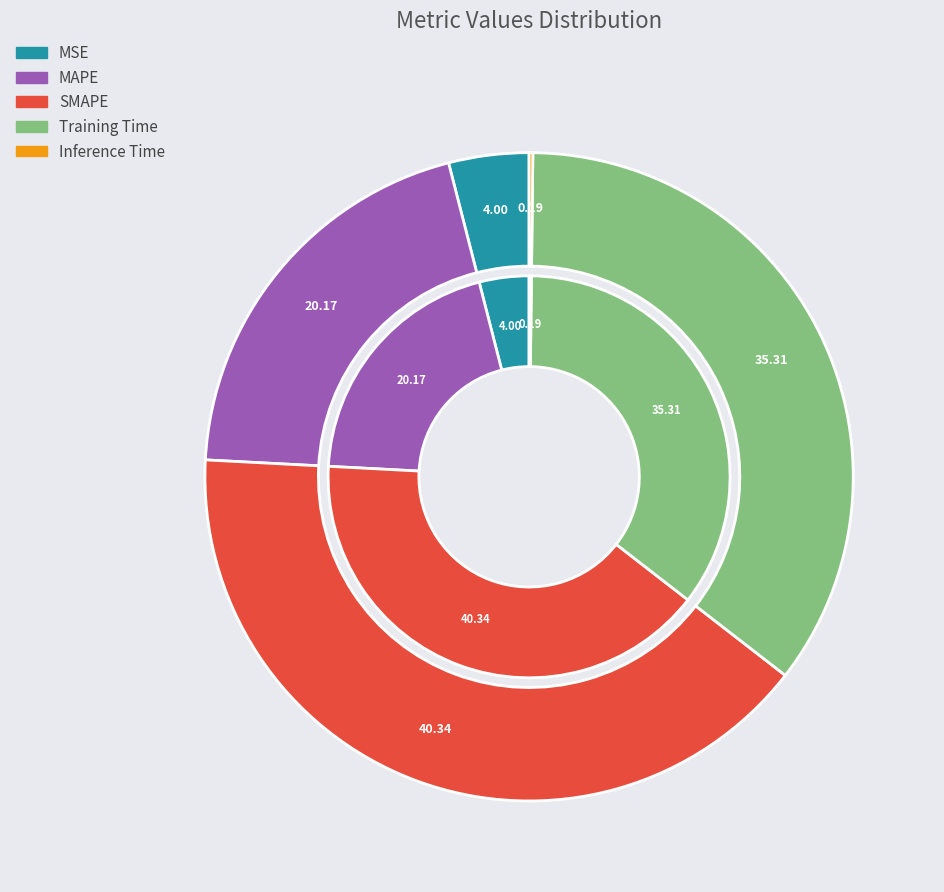

What is the largest slice in the pie chart?

SMAPE